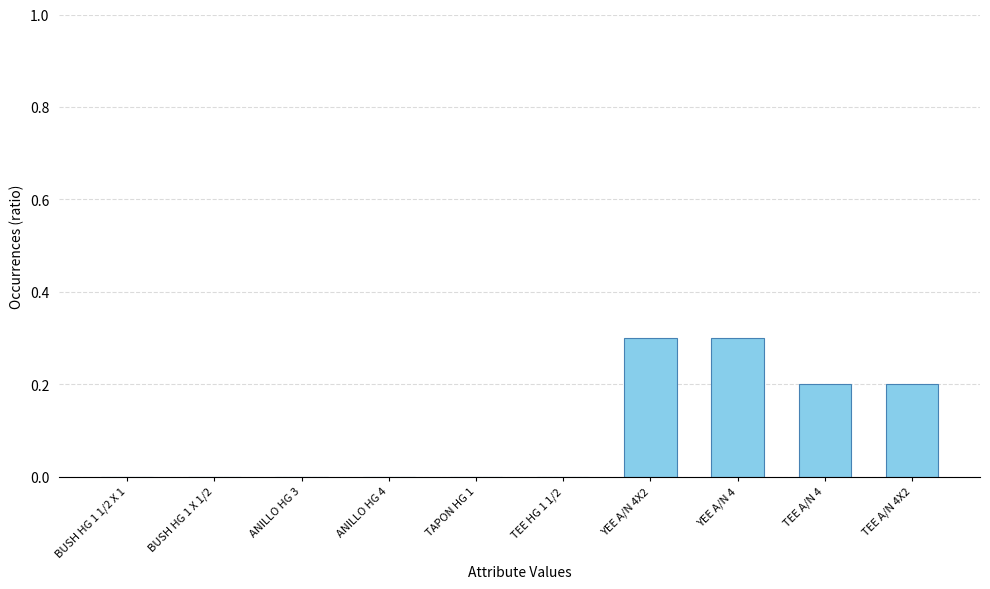

What is the maximum value shown in the chart?

0.3